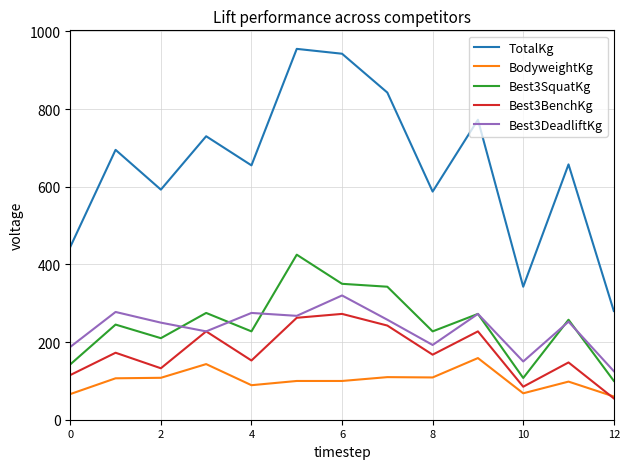

What is the maximum value shown in the chart?

955.0